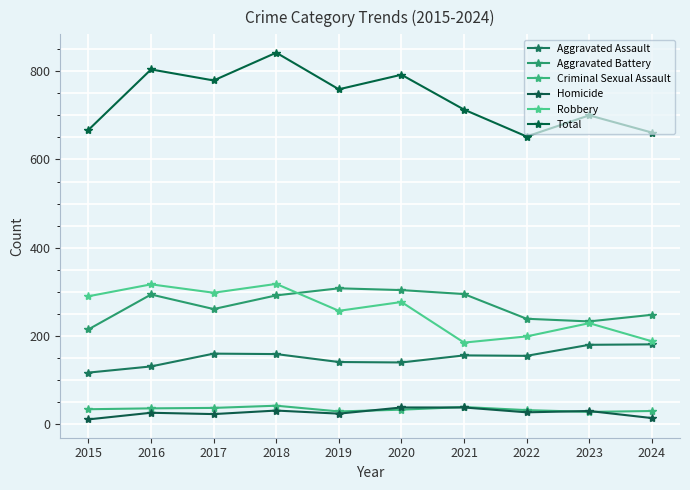

Is this an area chart (filled region under the line)?

No